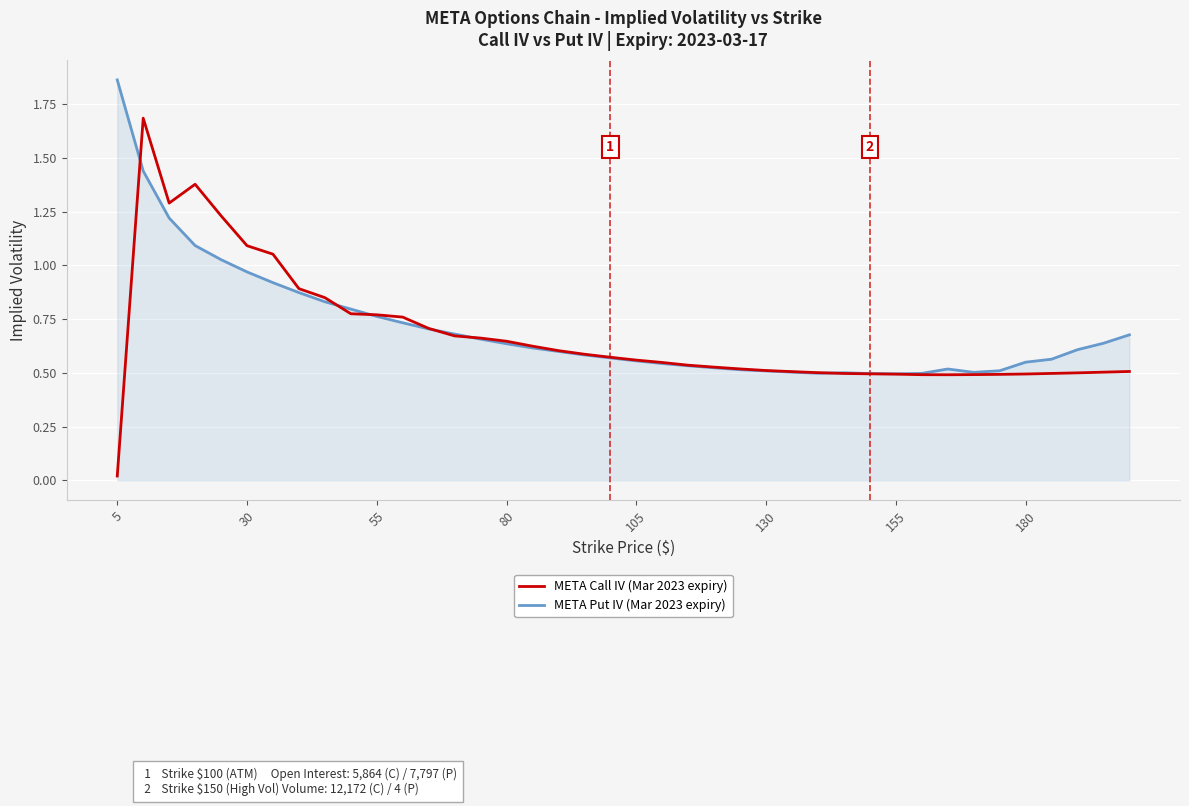

Does the chart have visible grid lines?

Yes